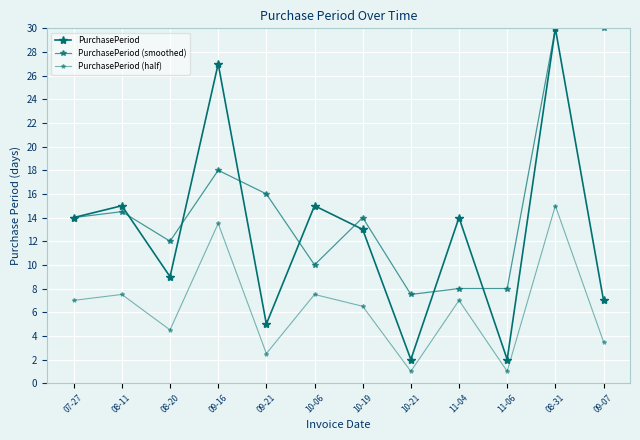

Reading left to right, transcribe all the data shown in this chart.

PurchasePeriod: 14.0	15.0	9.0	27.0	5.0	15.0	13.0	2.0	14.0	2.0	30.0	7.0
PurchasePeriod (smoothed): 14.0	14.5	12.0	18.0	16.0	10.0	14.0	7.5	8.0	8.0	30.0	30.0
PurchasePeriod (half): 7.0	7.5	4.5	13.5	2.5	7.5	6.5	1.0	7.0	1.0	15.0	3.5